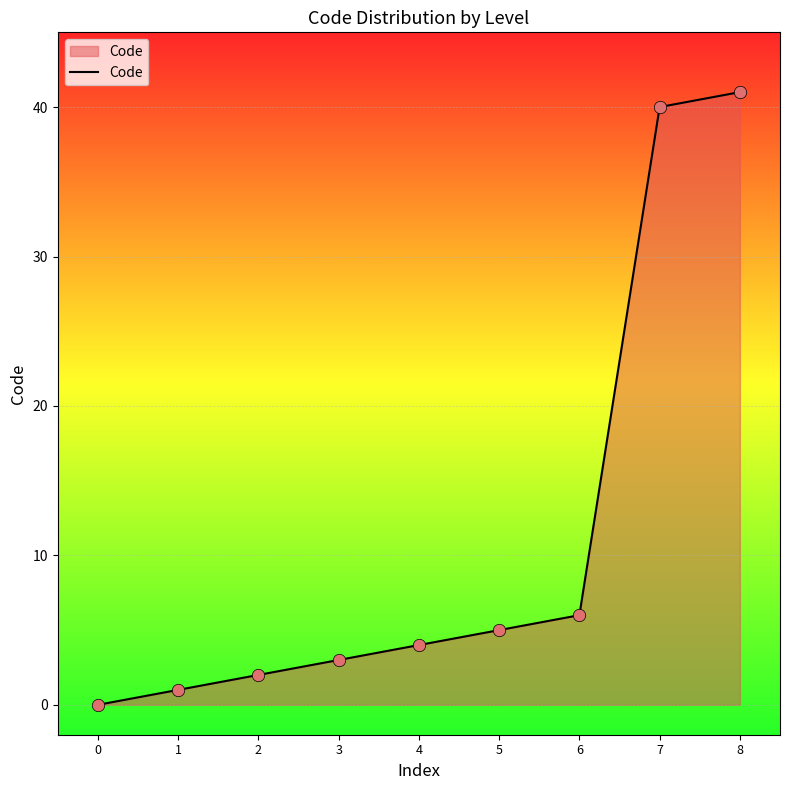

Between 3 and 4, which is larger?

4